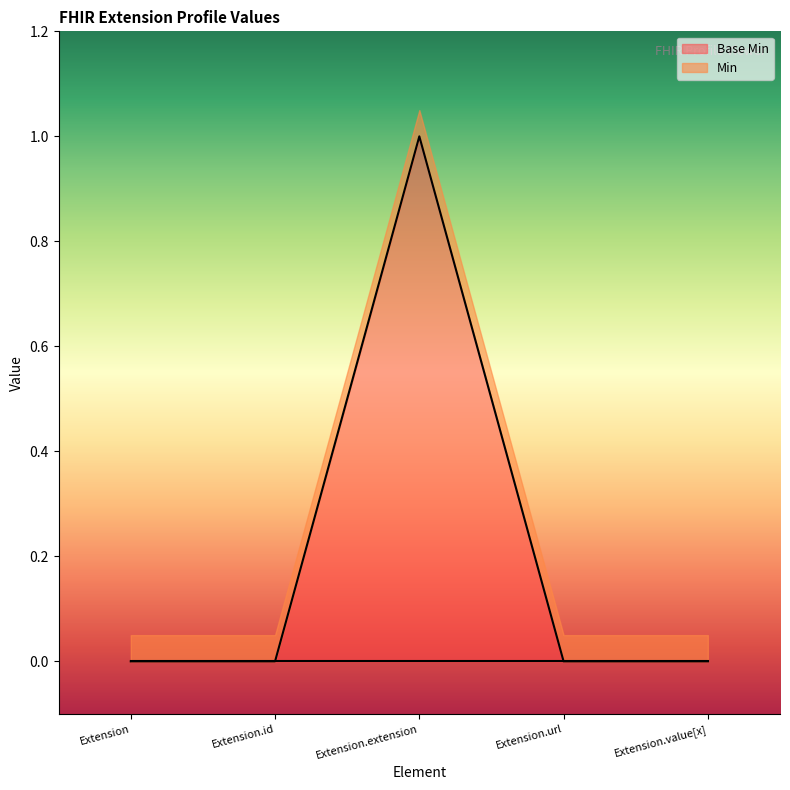

The value at Extension.extension is 1. True or false?

False